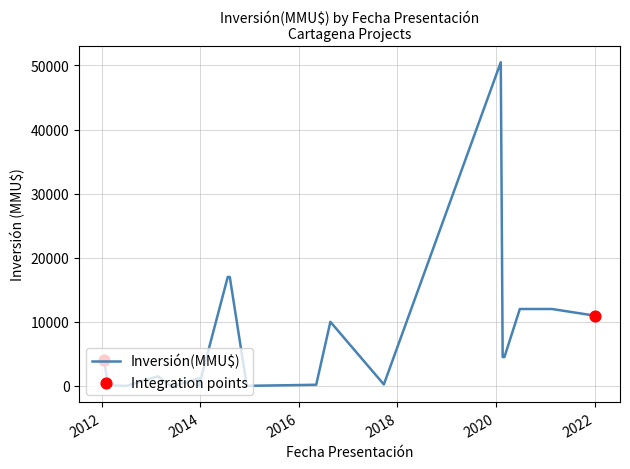

Which series contains the lowest Y value?

Inversión(MMU$)